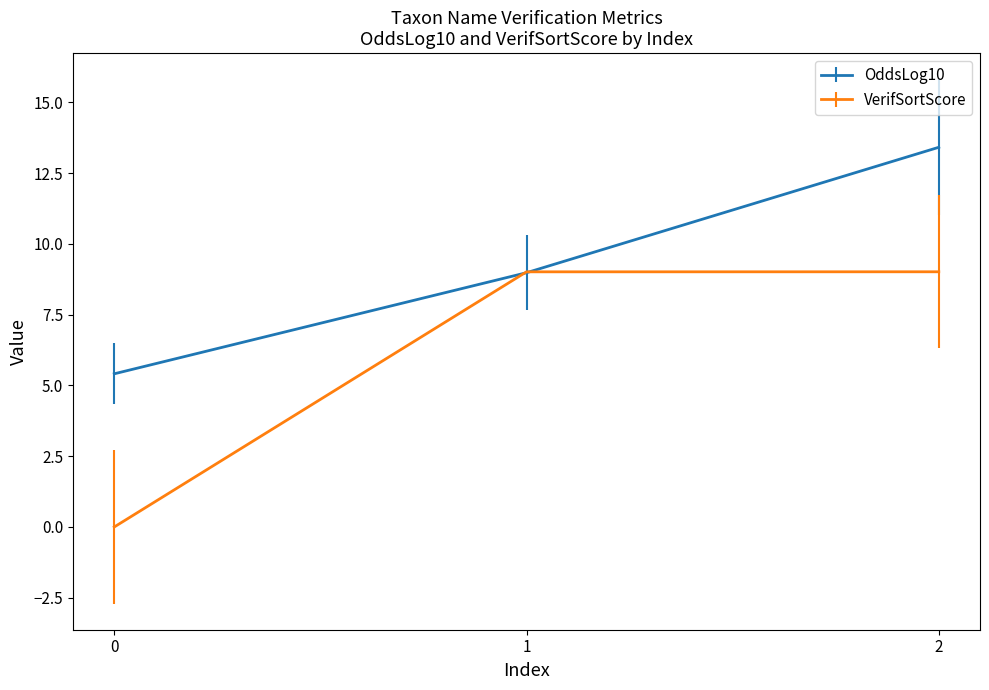

What is the greatest value displayed?

13.4